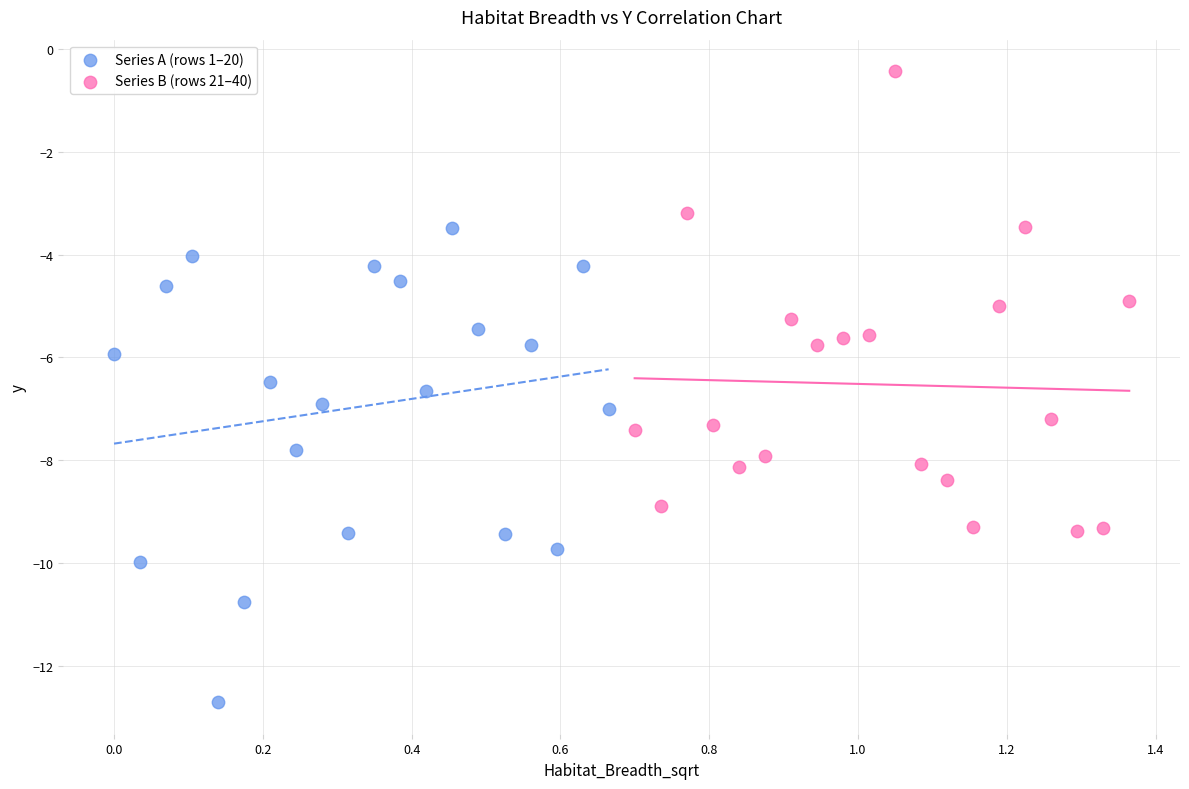

Which series contains the lowest Y value?

Series A (rows 1–20)